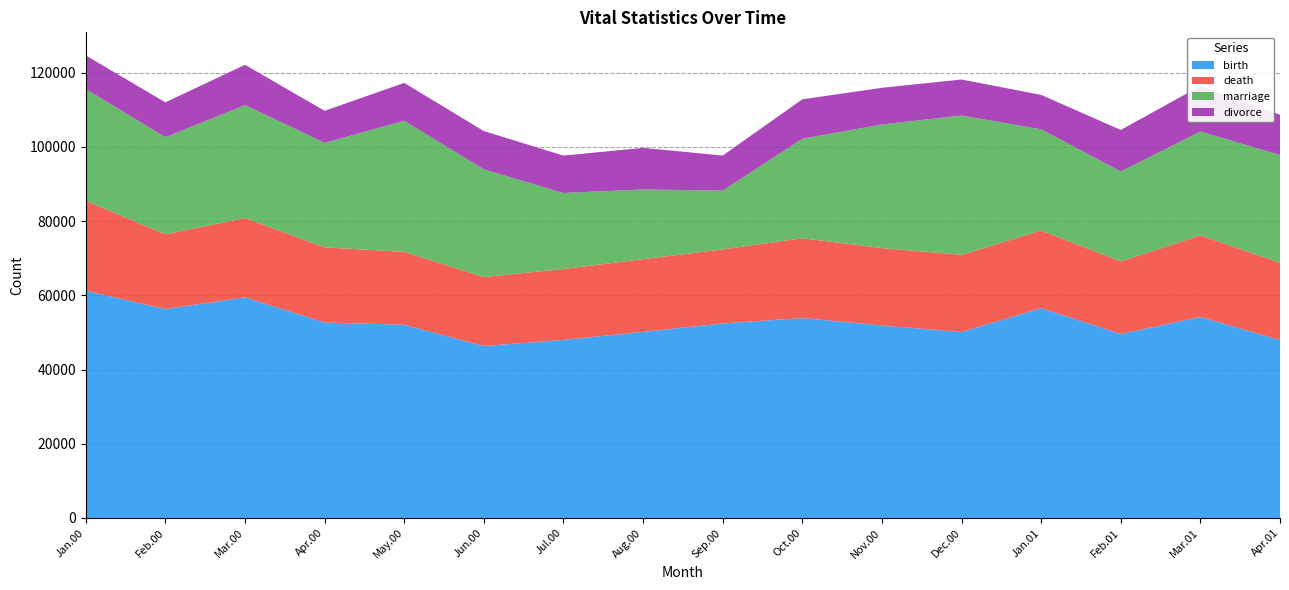

True or false: death and marriage cross at least once.

True